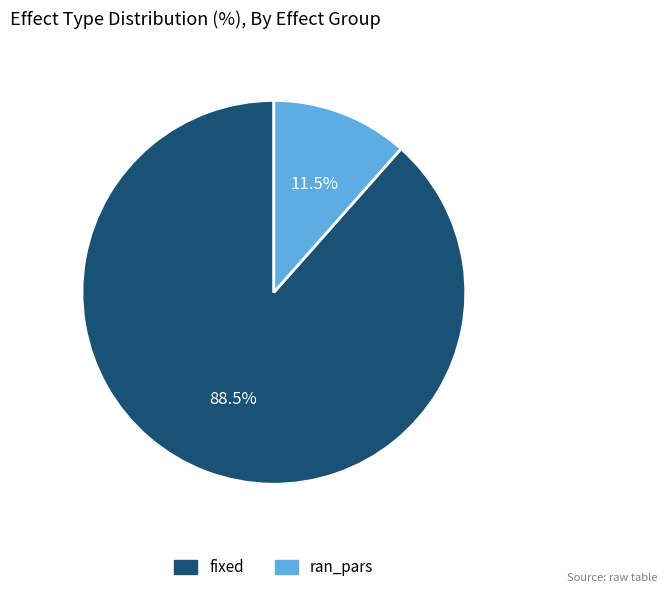

To the nearest percent, what is the average slice percentage?

50%